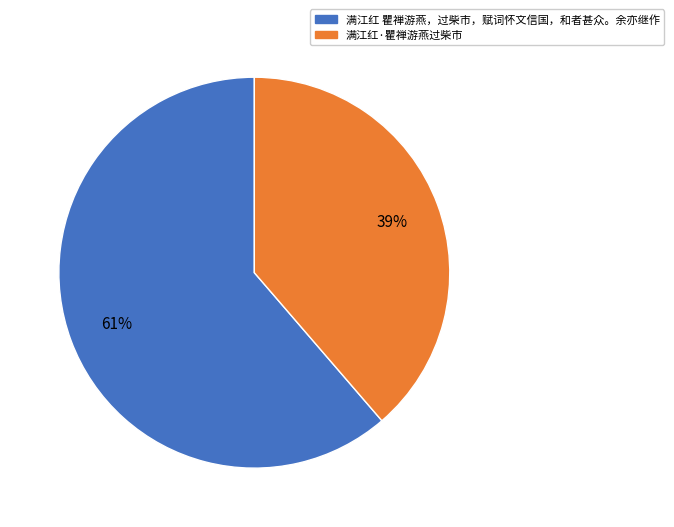

To the nearest percent, what is the average slice percentage?

50%